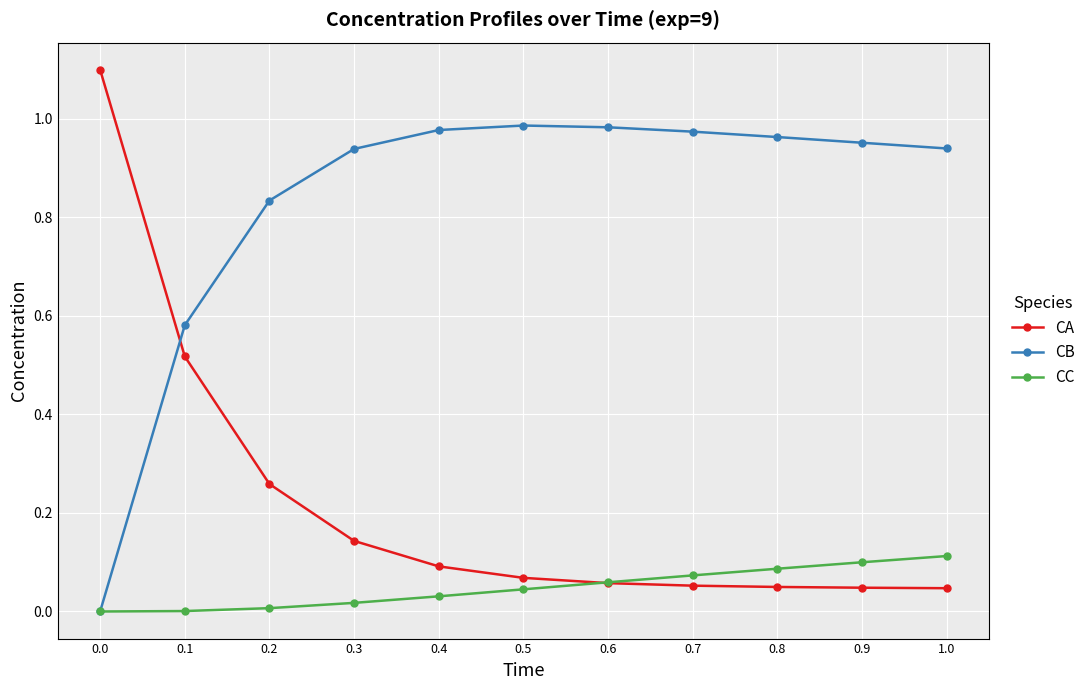

What is the difference between the maximum and minimum values in the CA series?

1.1